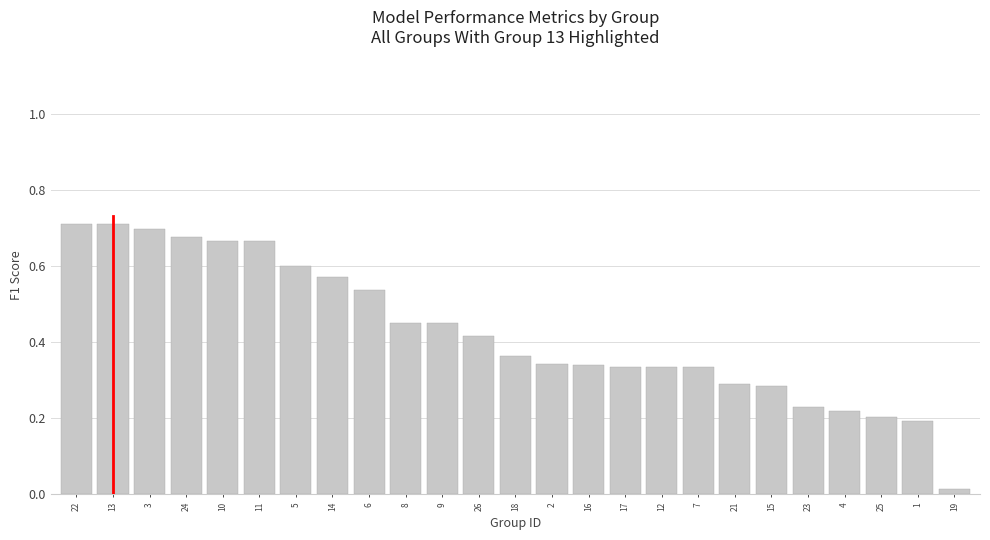

Between 16 and 23, which is larger?

16